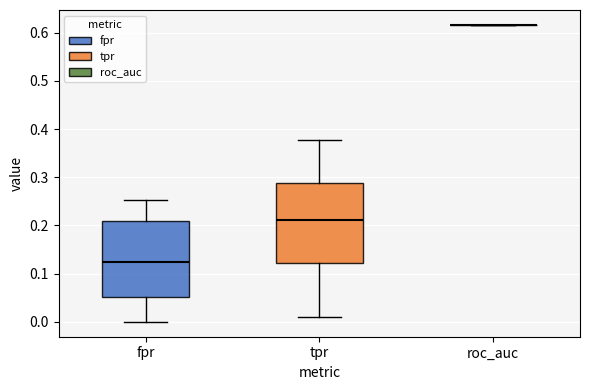

Reading left to right, transcribe this box plot: for each box, give where its median line is, the range the box spans, and where its two whiskers end, as read against the y-axis. The values are not printed on the chart, so give them approximately, as read against the axis.

fpr: median 0.12, box 0.05 to 0.21, whiskers 0.00 to 0.25
tpr: median 0.21, box 0.12 to 0.29, whiskers 0.01 to 0.38
roc_auc: box collapsed to a line at 0.62, whiskers 0.62 to 0.62